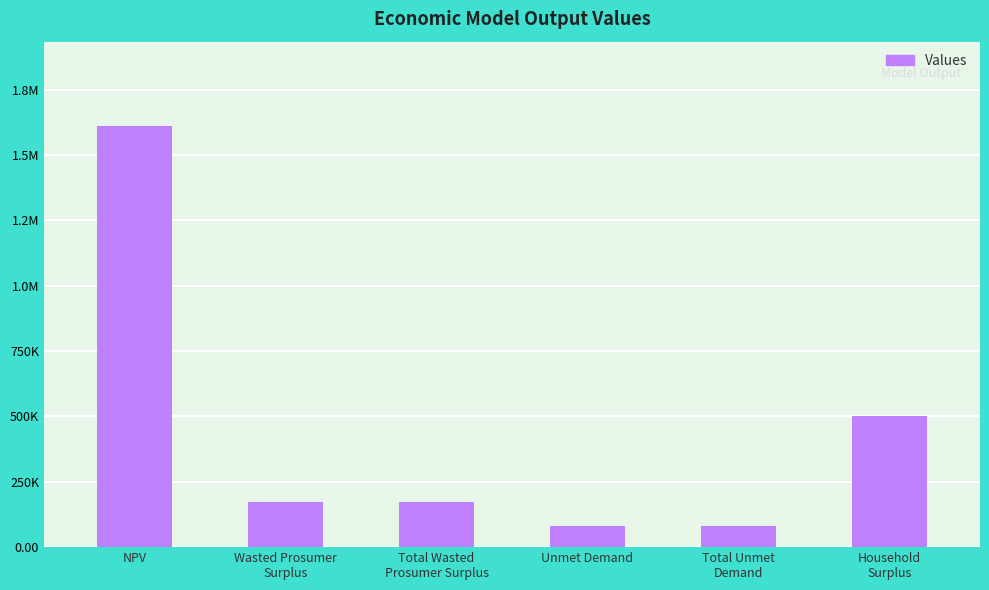

Are the bars horizontal?

No